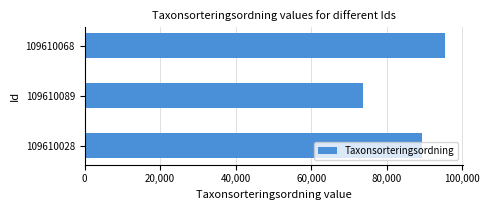

Rank the categories by value from lowest to highest.

109610089, 109610028, 109610068